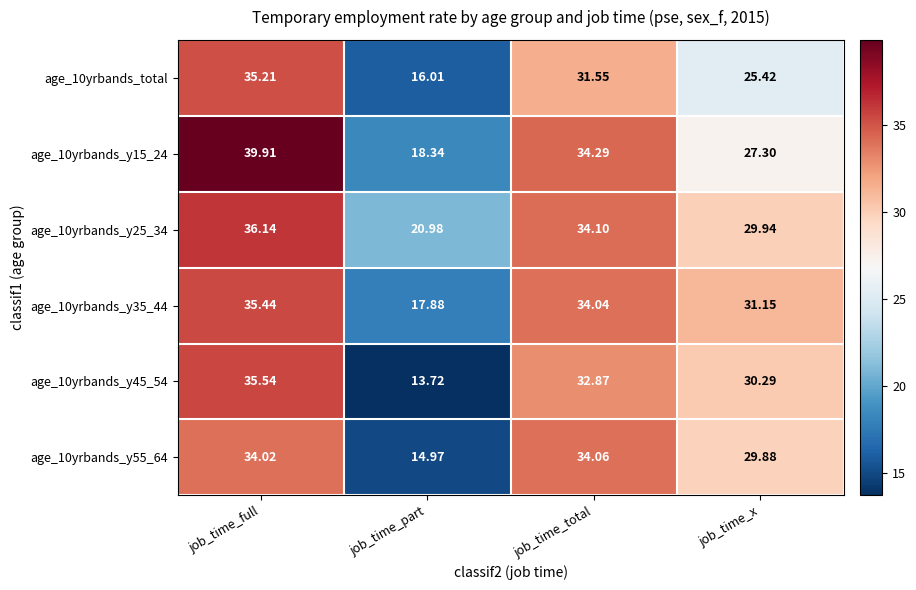

Where is age_10yrbands_y35_44 nearest to the value 26?

job_time_x